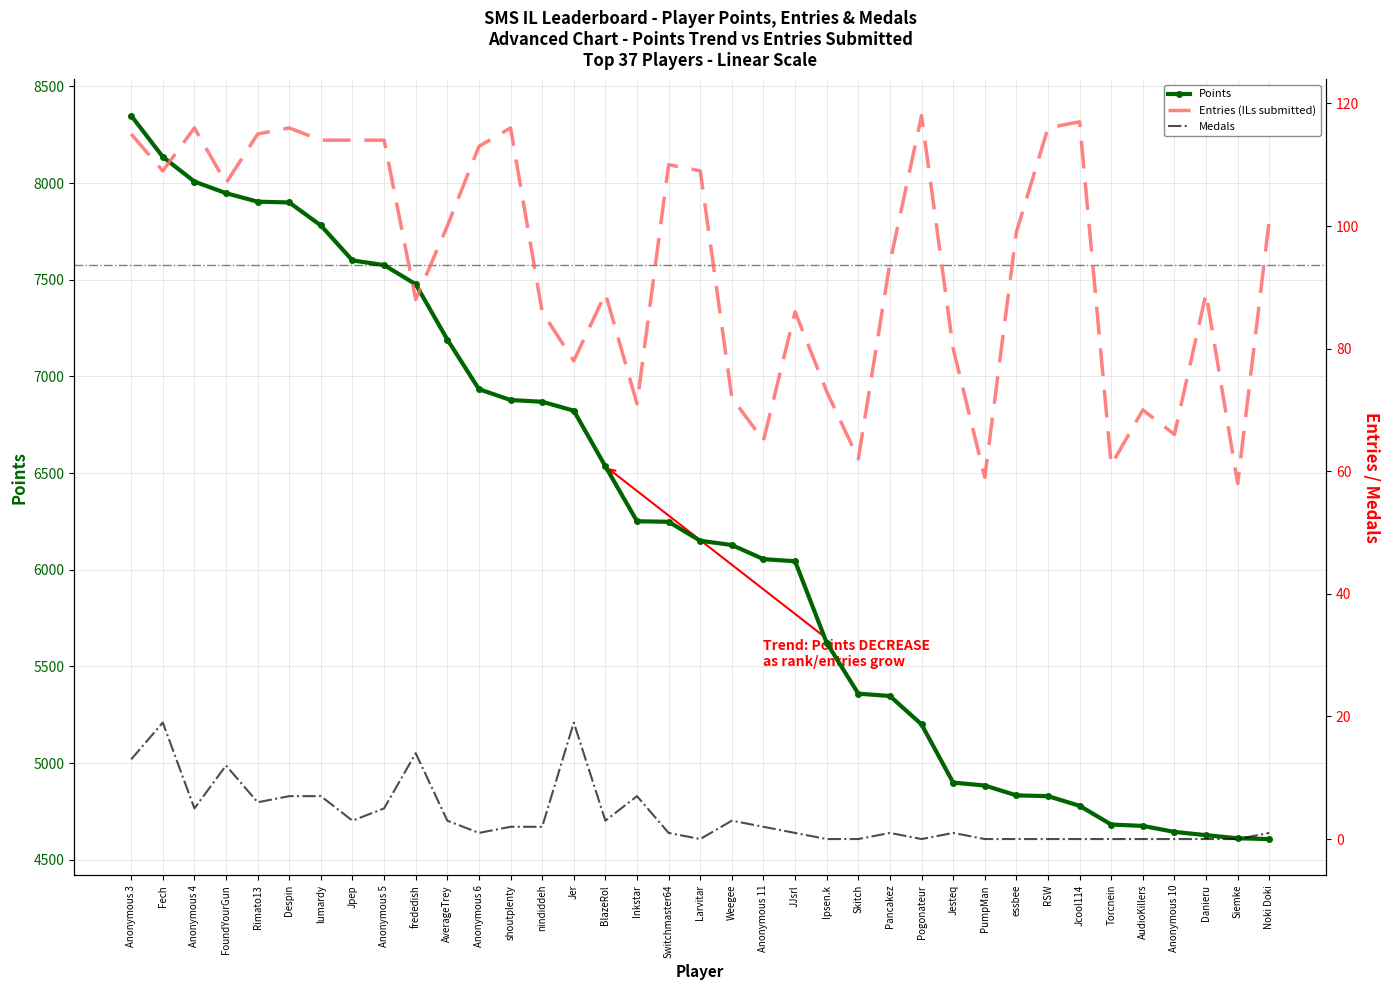

At Anonymous 5, list the series in order from largest to smallest.

Points, Entries, Medals